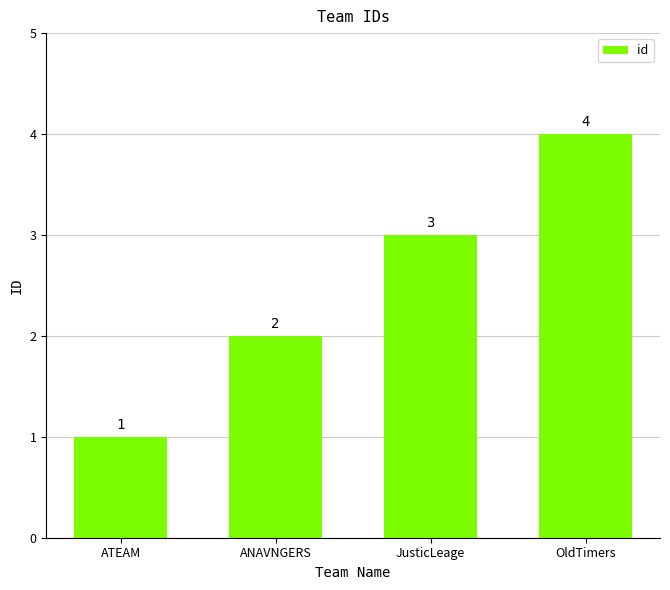

What is the difference between the second highest and minimum values?

2